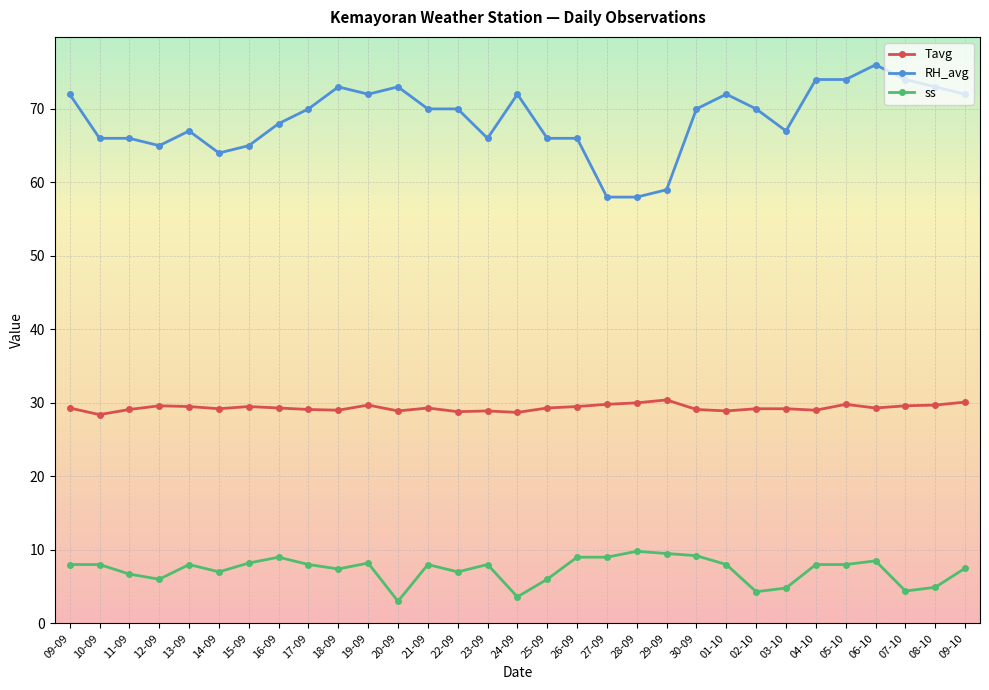

True or false: Tavg and ss intersect in this chart.

False